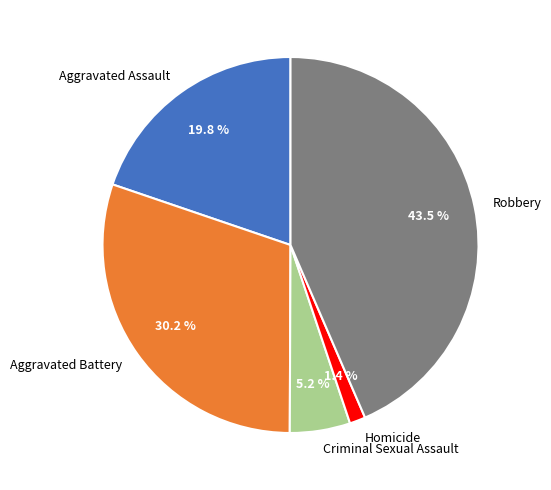

To the nearest percent, what is the difference between the largest and smallest slice percentages?

42%